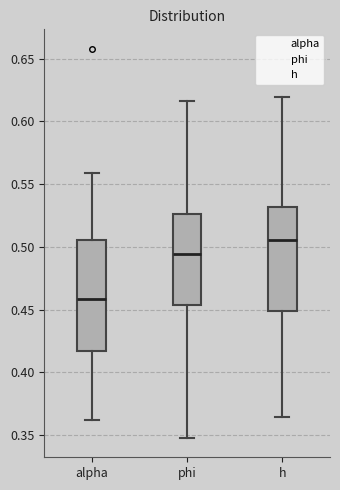

Reading left to right, read every box against the y-axis: the position of its median line, the range the box covers, and the ends of its whiskers. The values are not printed on the chart, so give them approximately, as read against the axis.

alpha: median 0.460, box 0.415 to 0.505, whiskers 0.360 to 0.560
phi: median 0.495, box 0.455 to 0.525, whiskers 0.350 to 0.615
h: median 0.505, box 0.450 to 0.530, whiskers 0.365 to 0.620